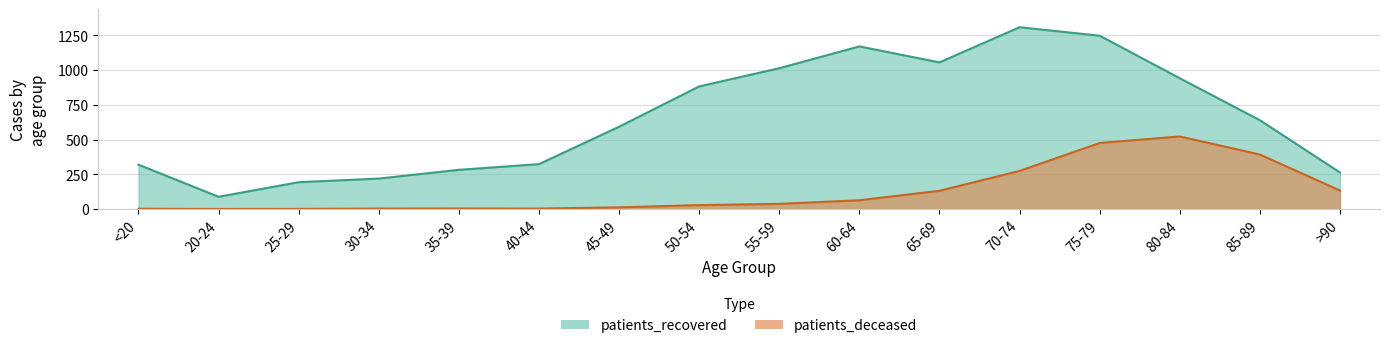

Between 35-39 and 45-49, which is larger?

45-49